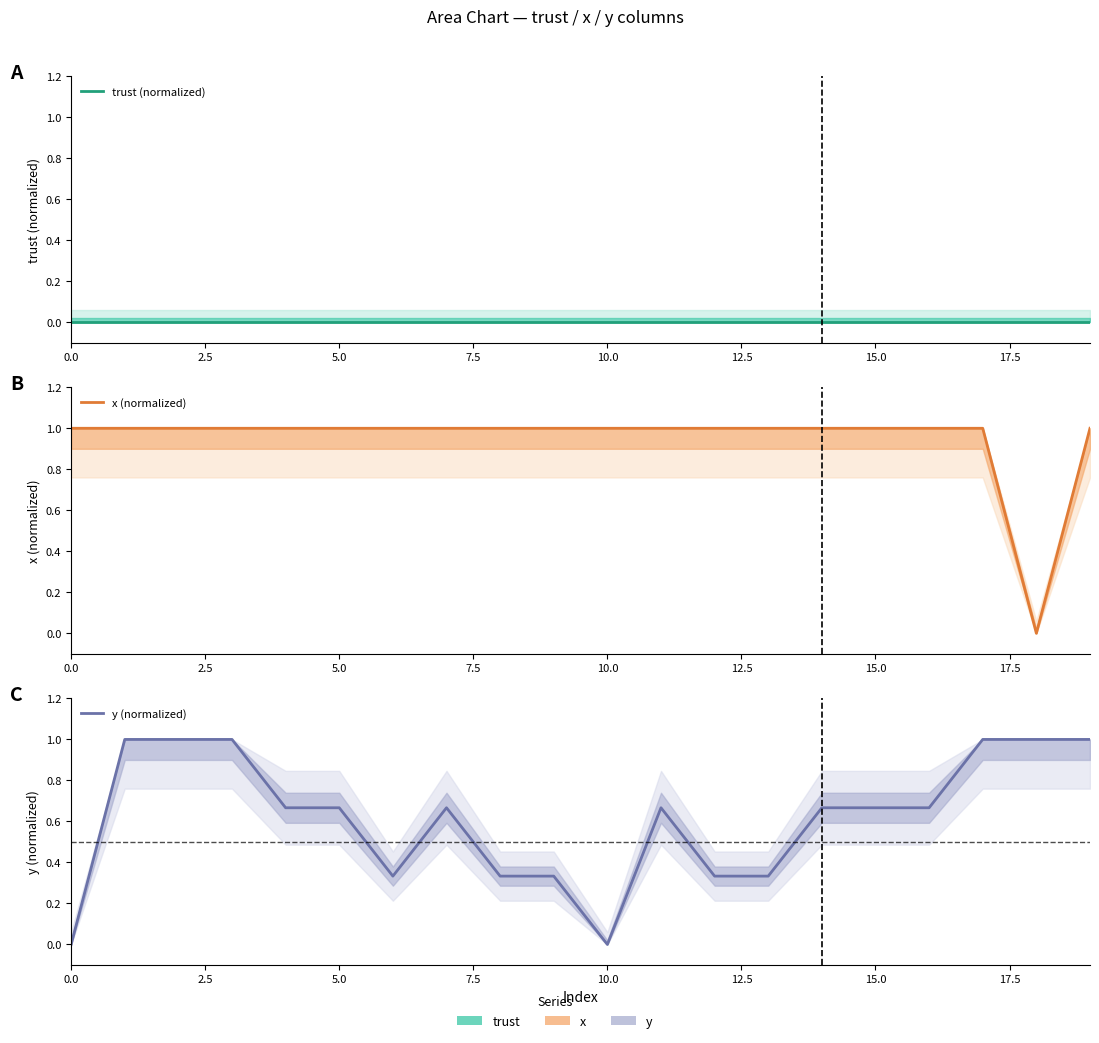

What is the label of the 16th point from the left?

15